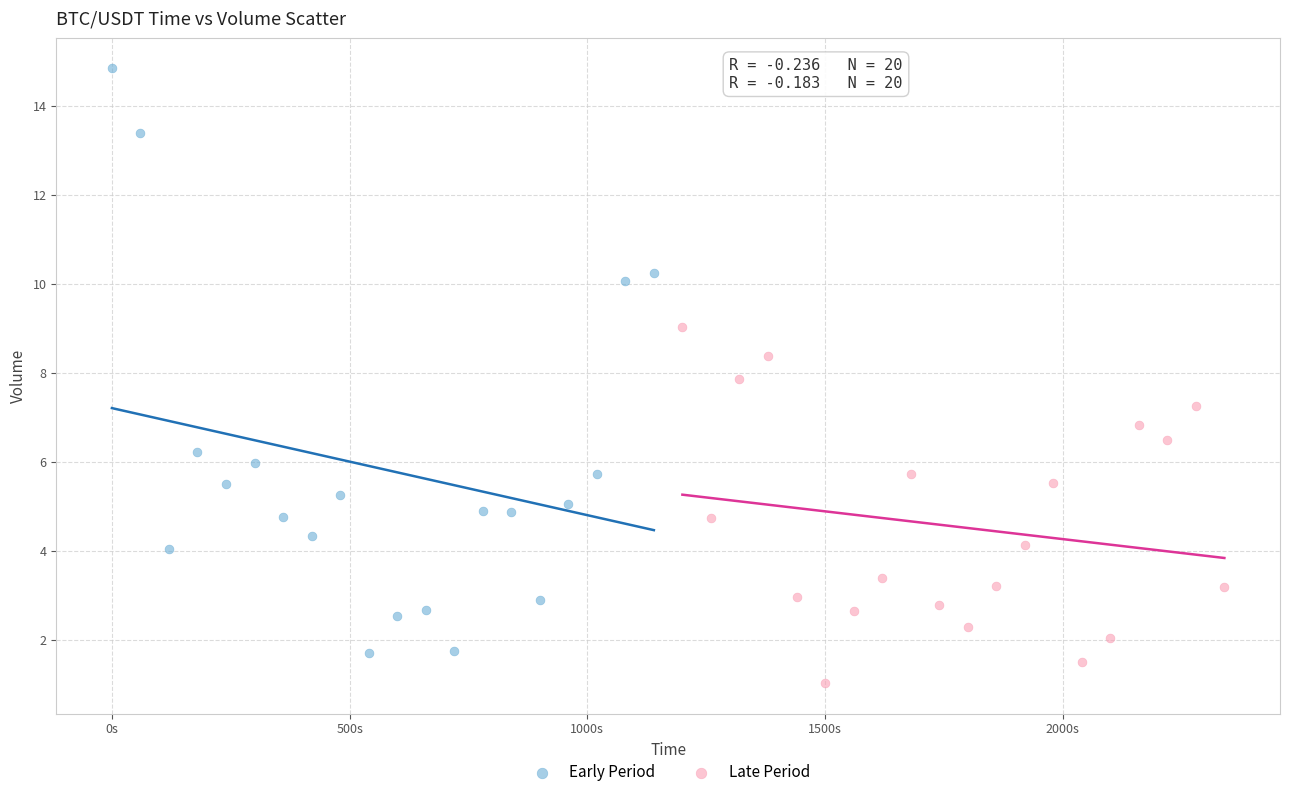

Which series contains the highest Y value?

Early Period